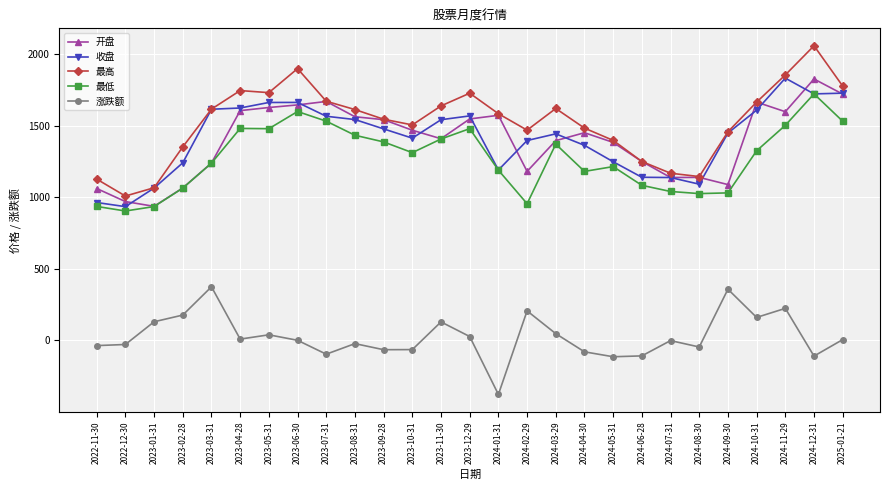

Which category has the lowest value in the 涨跌额 series?

2024-01-31